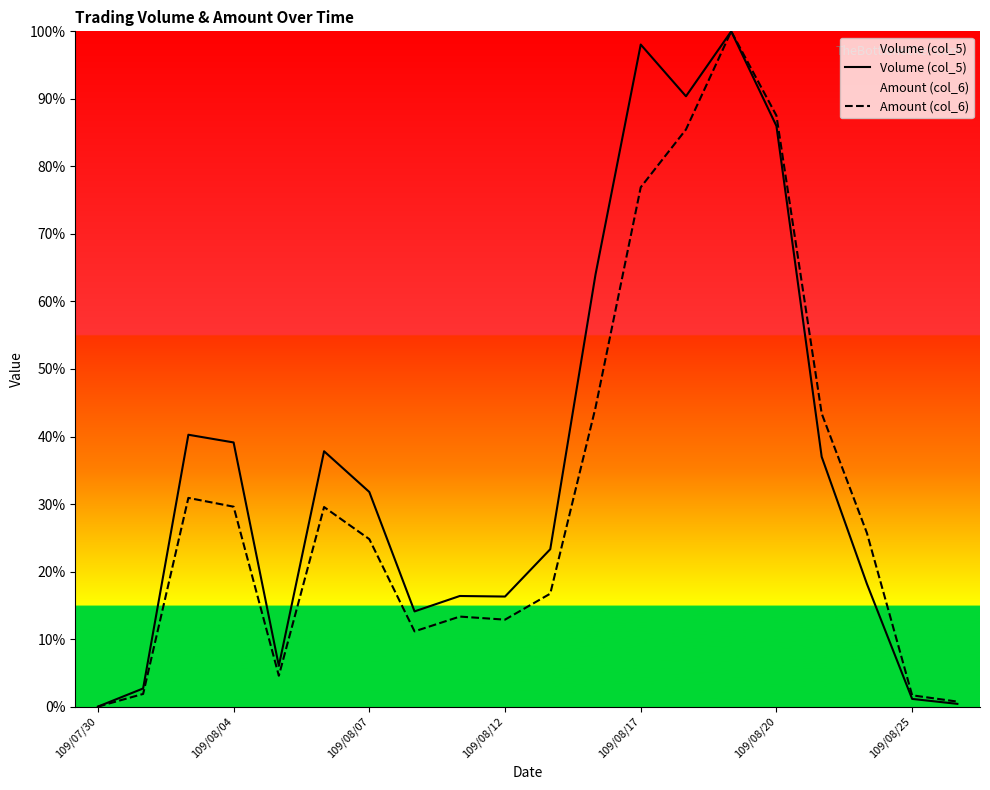

In Amount (col_6), how many points are higher than both neighbors (excluding endpoints)?

4